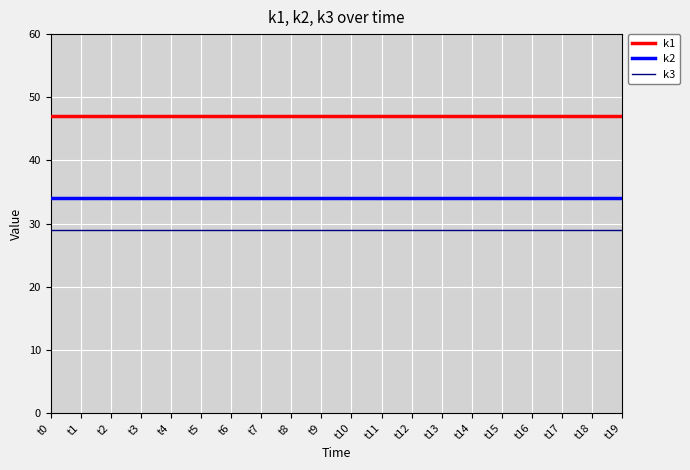

Reading left to right, what are all the values shown in this chart?

k1: 47	47	47	47	47	47	47	47	47	47	47	47	47	47	47	47	47	47	47	47
k2: 34	34	34	34	34	34	34	34	34	34	34	34	34	34	34	34	34	34	34	34
k3: 29	29	29	29	29	29	29	29	29	29	29	29	29	29	29	29	29	29	29	29